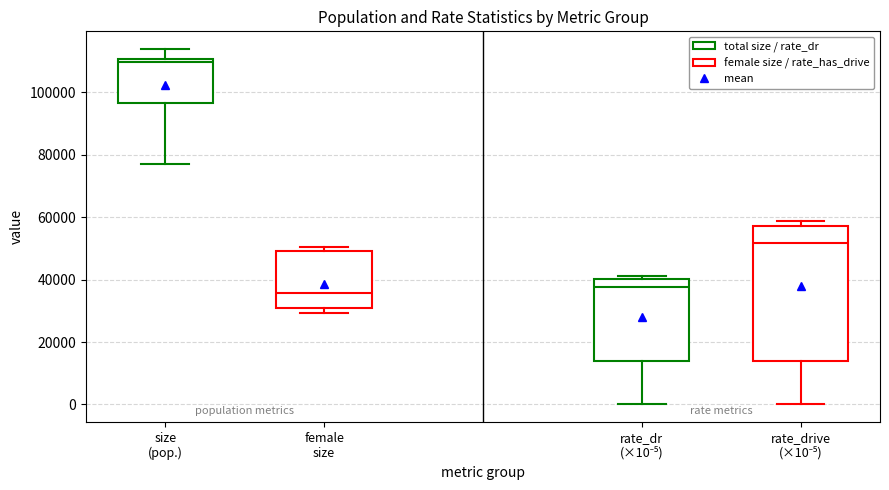

Reading left to right, read every box against the y-axis: the position of its median line, the range the box covers, and the ends of its whiskers. The values are not printed on the chart, so give them approximately, as read against the axis.

size (pop.): median 110000 (just below the box's upper edge), box 96000 to 110000, whiskers 78000 to 114000
female size: median 36000, box 30000 to 50000, whiskers 30000 (just below the box's lower edge) to 50000 (just above the box's upper edge)
rate_dr (×10⁻⁵): median 38000, box 14000 to 40000, whiskers 0 to 42000
rate_drive (×10⁻⁵): median 52000, box 14000 to 58000, whiskers 0 to 58000 (just above the box's upper edge)